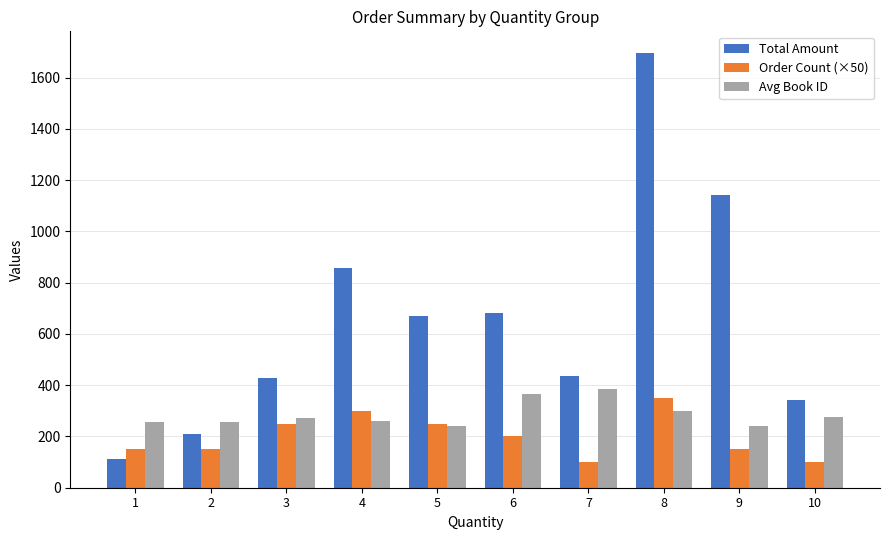

List the series in order of their overall mean, highest first.

Total Amount, Avg Book ID, Order Count (×50)